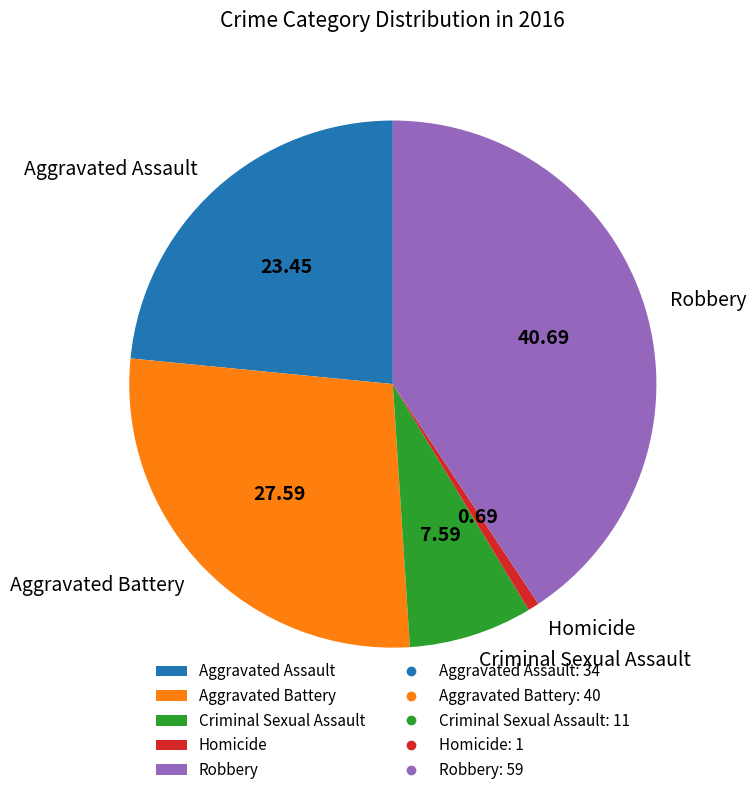

Do Homicide and Aggravated Battery together represent more than half of the pie?

No